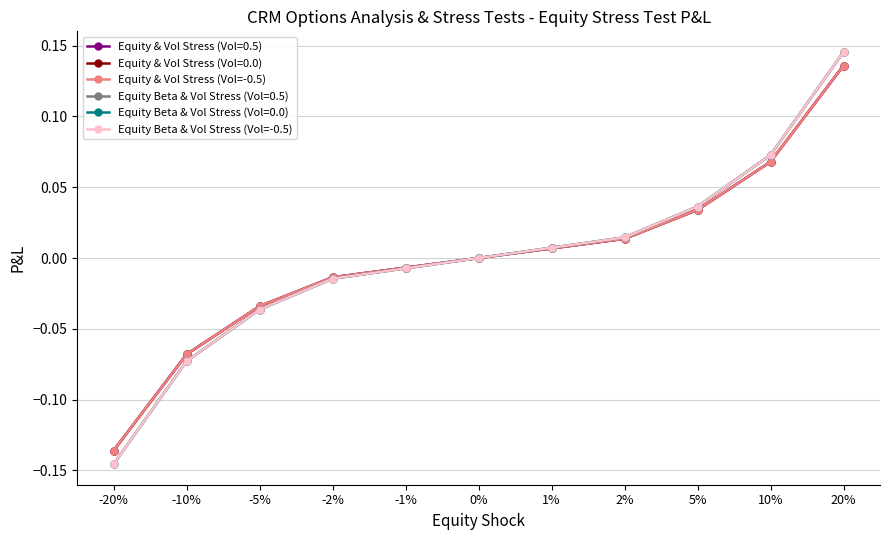

Does the chart have visible grid lines?

Yes